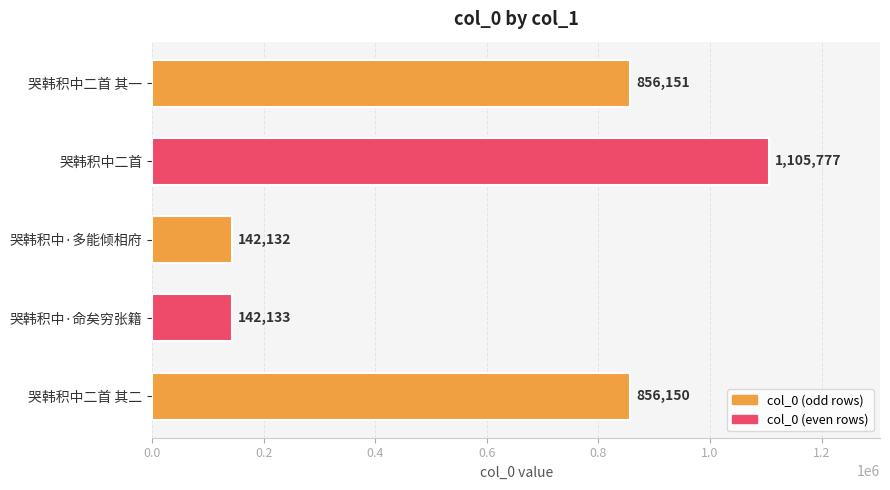

Which has a higher value, 哭韩积中二首 其一 or 哭韩积中·多能倾相府?

哭韩积中二首 其一